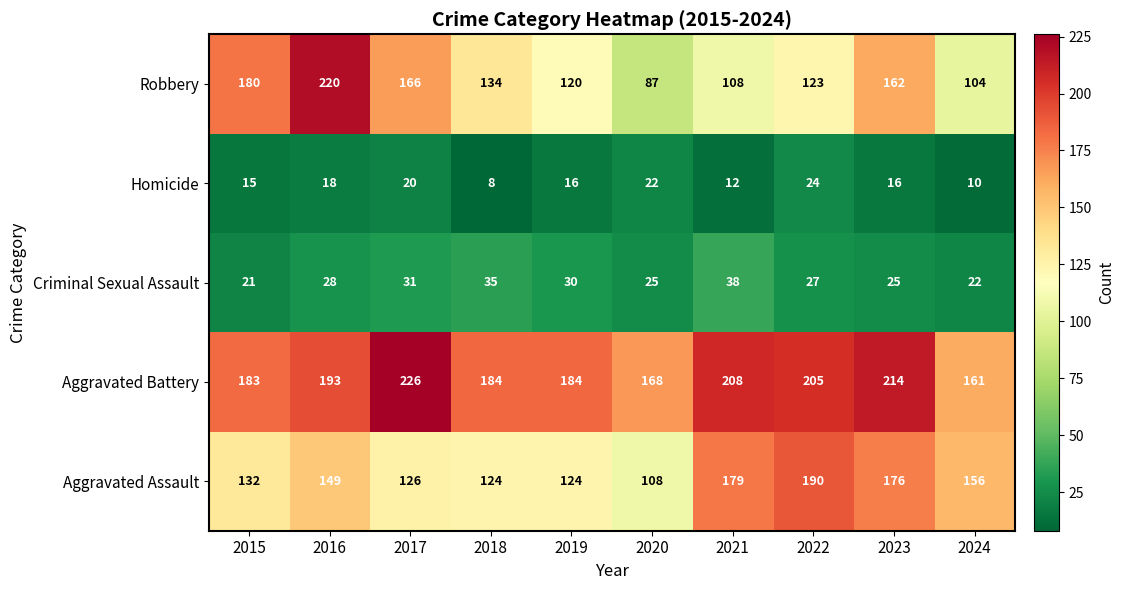

Count the number of categories in the chart.

10